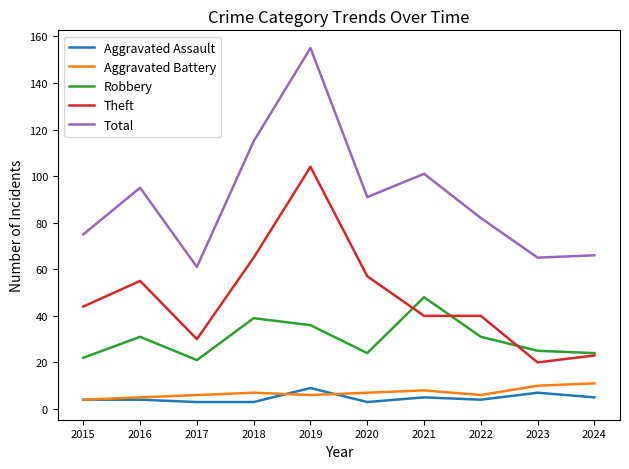

True or false: Theft and Total cross at least once.

False